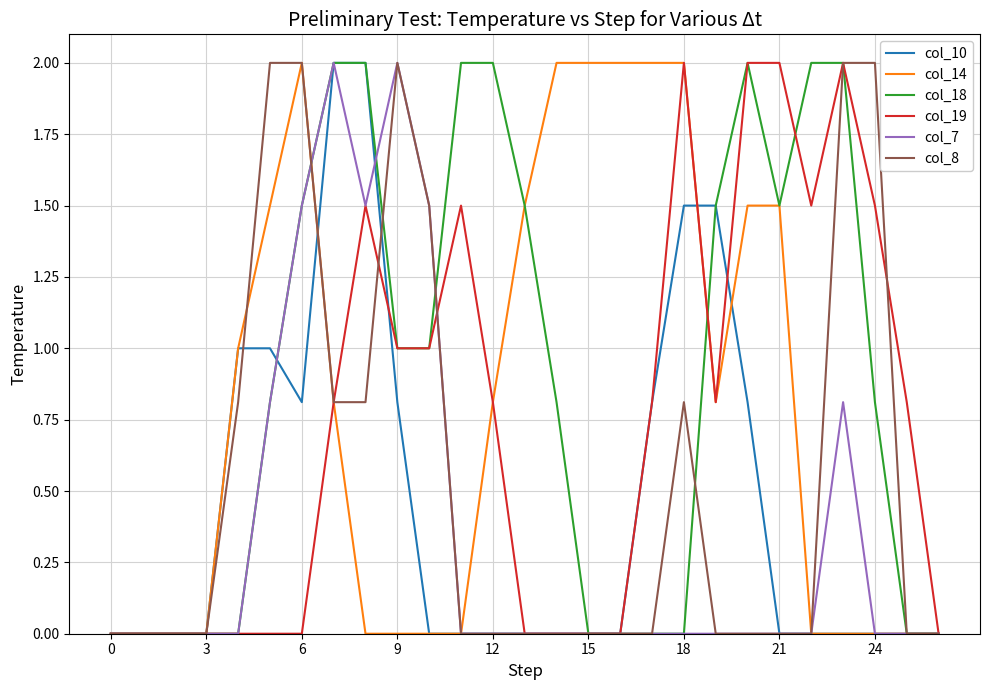

What is the maximum value for col_19?

2.0